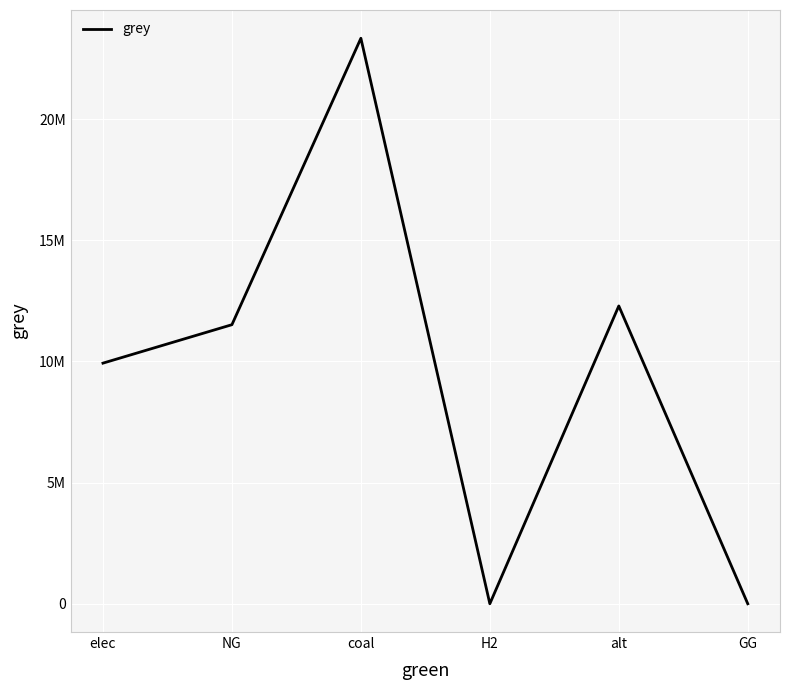

At which label is the value closest to 11666696?

NG